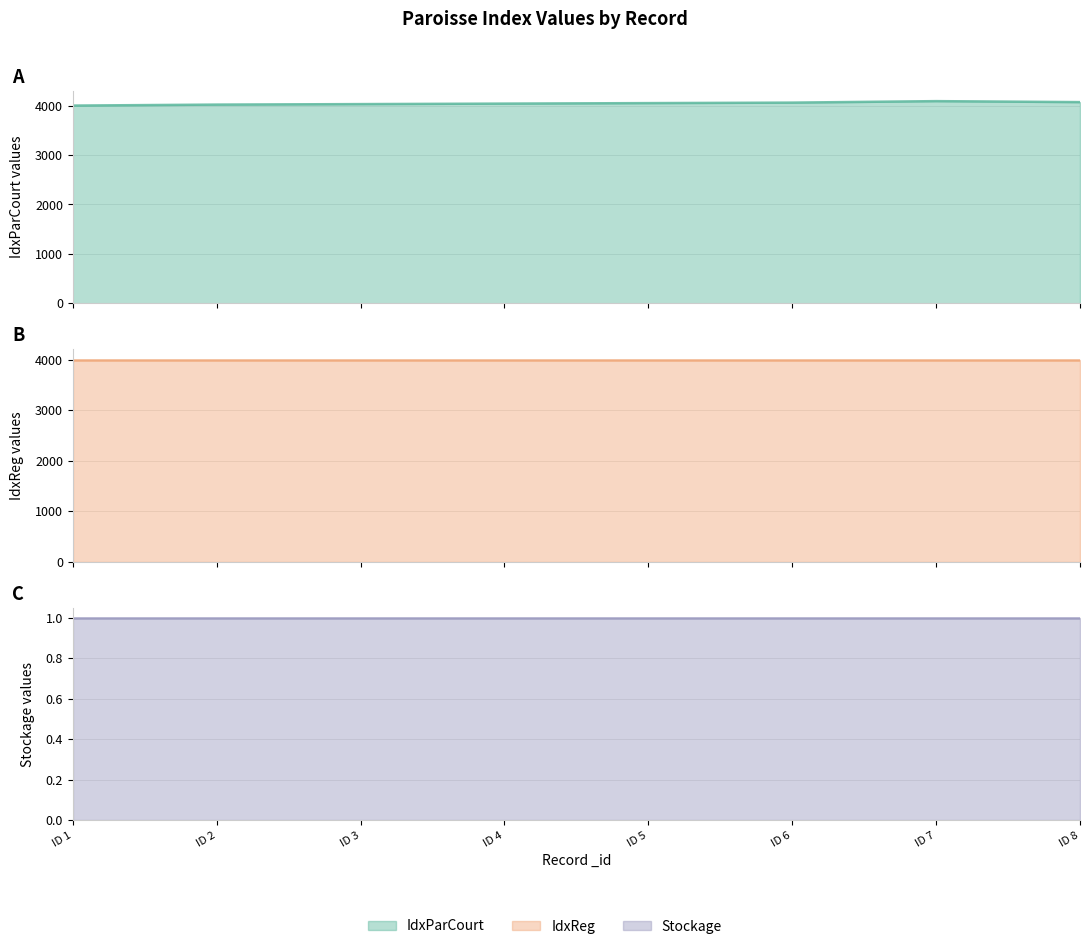

Where is the first local maximum for IdxParCourt line?

ID 7